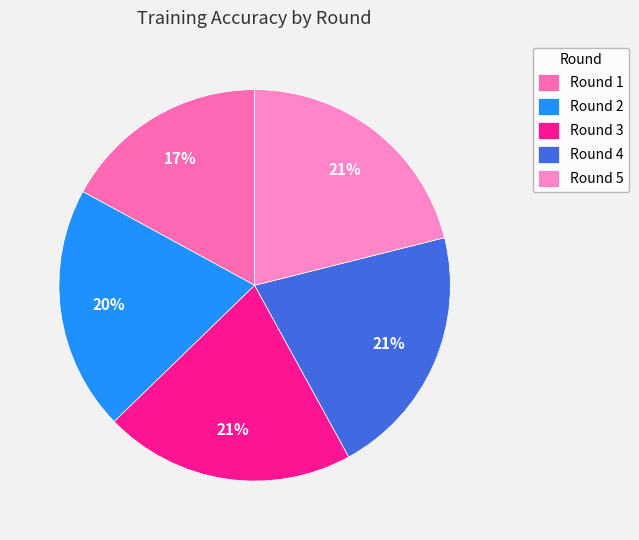

To the nearest percent, what is the difference between the largest and smallest slice percentages?

4%